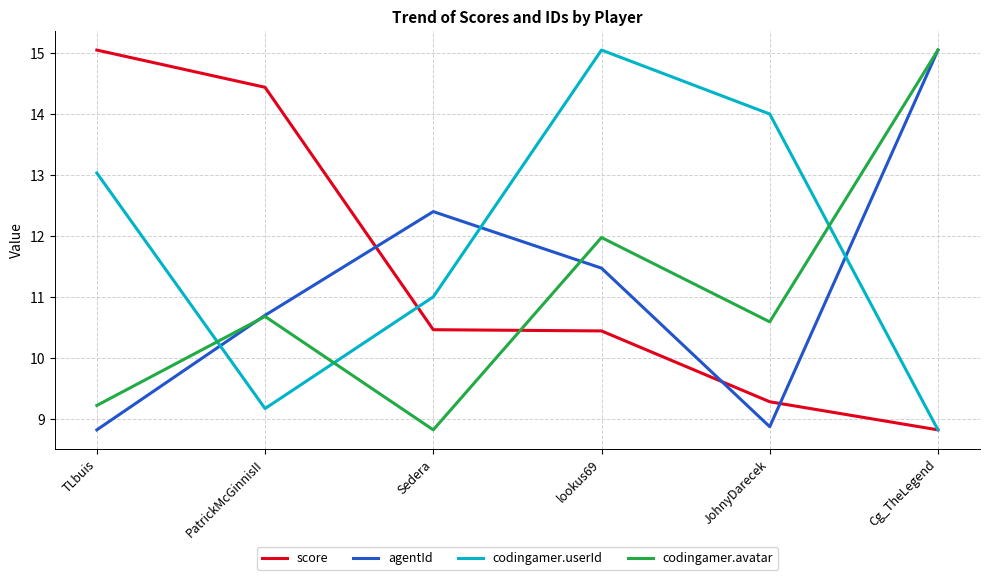

True or false: codingamer.userId has a value of 10.0 at lookus69.

False